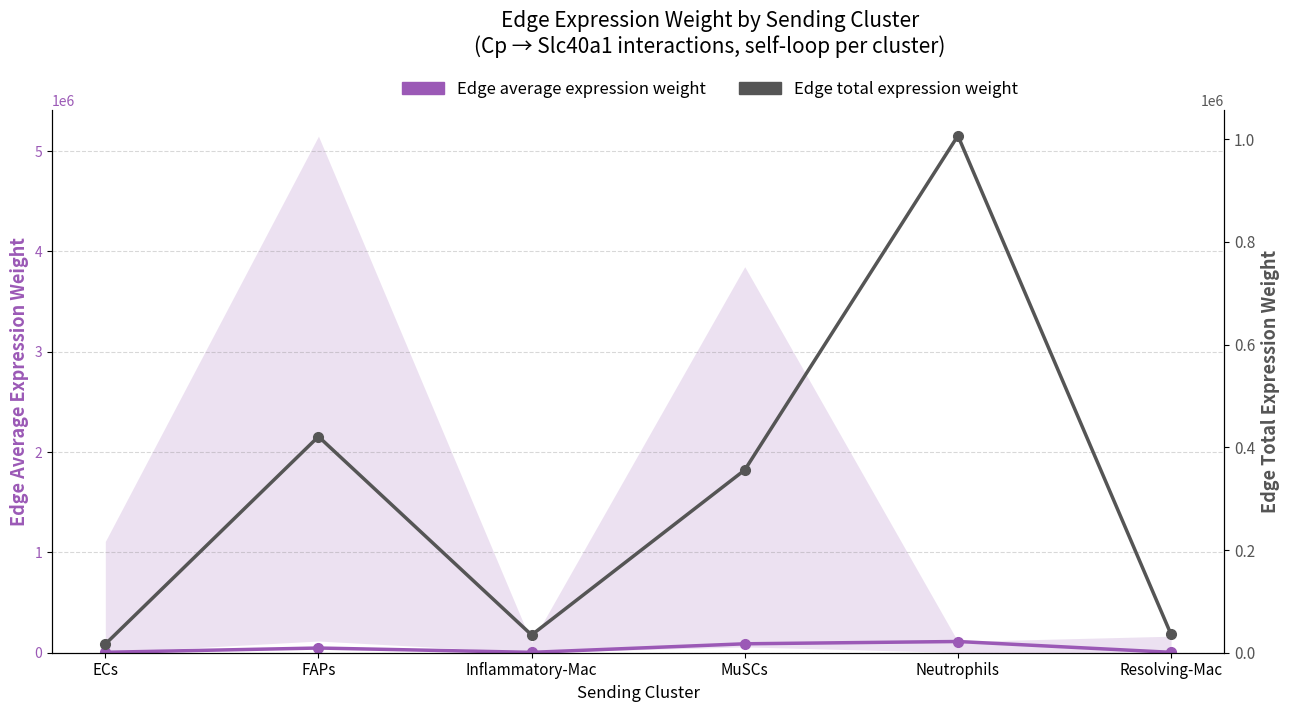

Does the chart have visible grid lines?

Yes